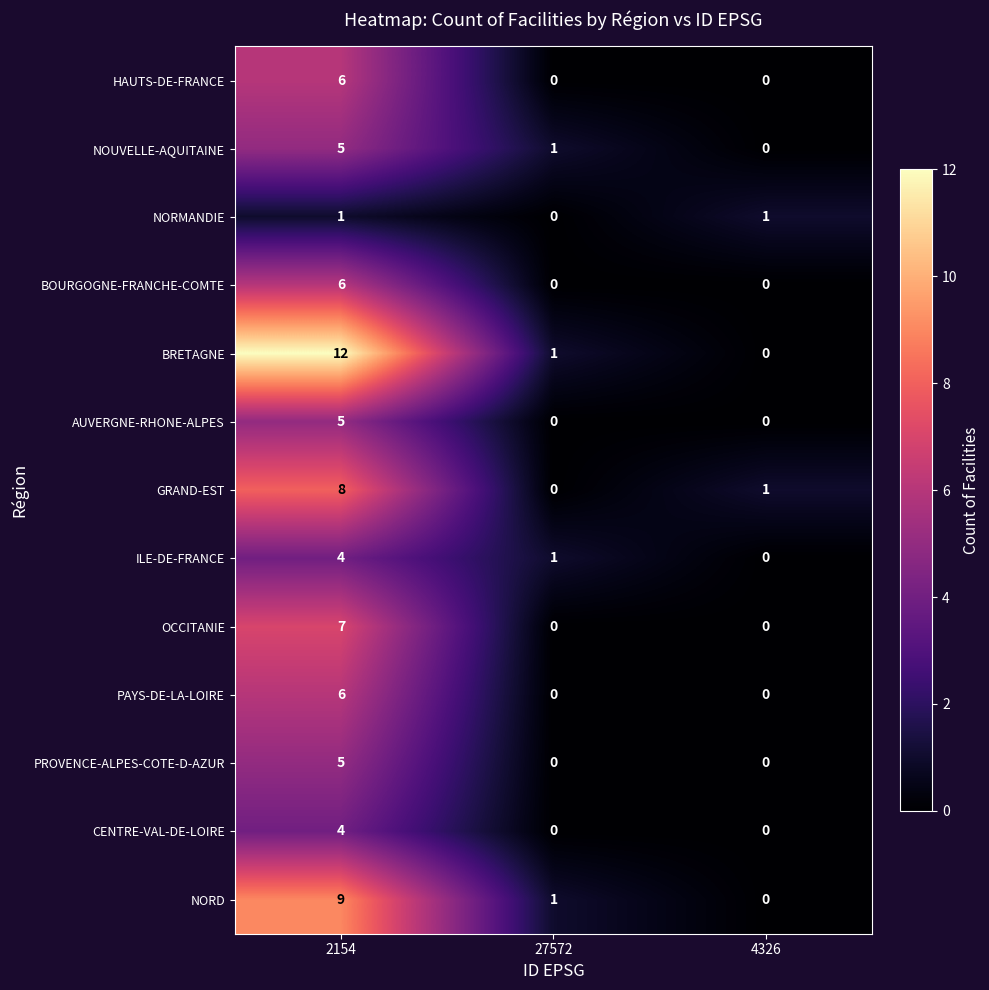

Which series has the widest spread of values?

BRETAGNE